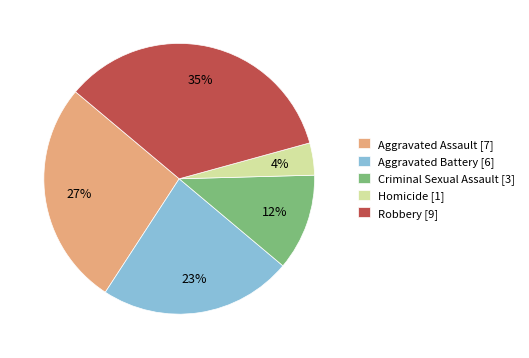

Which slice is the largest?

Robbery